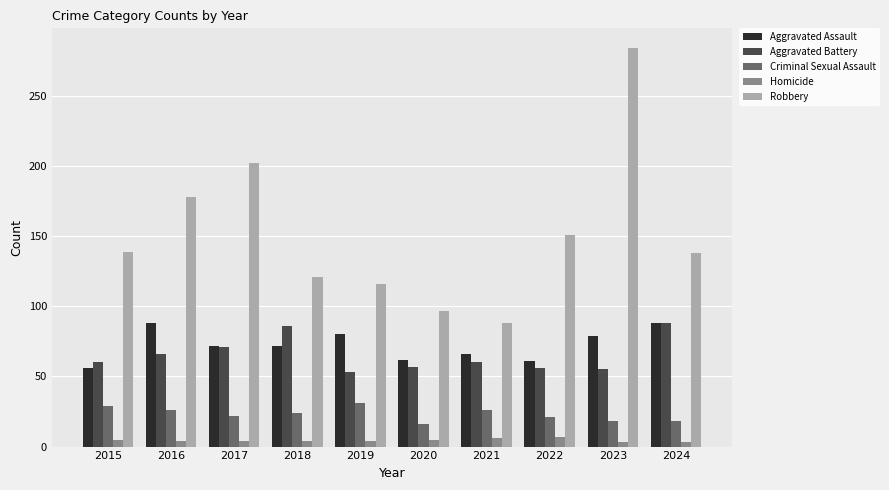

Rank the series at 2023 from lowest to highest value.

Homicide, Criminal Sexual Assault, Aggravated Battery, Aggravated Assault, Robbery